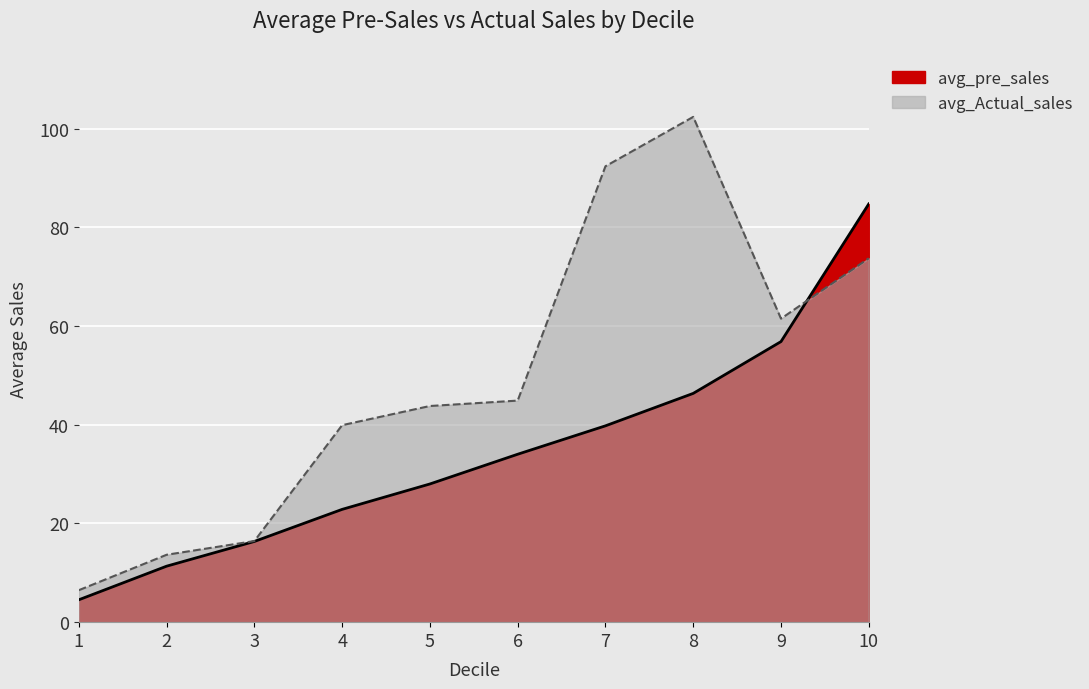

Reading left to right, what are all the values shown in this chart?

avg_pre_sales: 1=4.5	2=11.3	3=16.4	4=22.9	5=28.0	6=34.0	7=39.8	8=46.4	9=56.9	10=84.8
avg_Actual_sales: 1=6.5	2=13.7	3=16.4	4=39.9	5=43.8	6=44.9	7=92.4	8=102.4	9=61.5	10=73.8